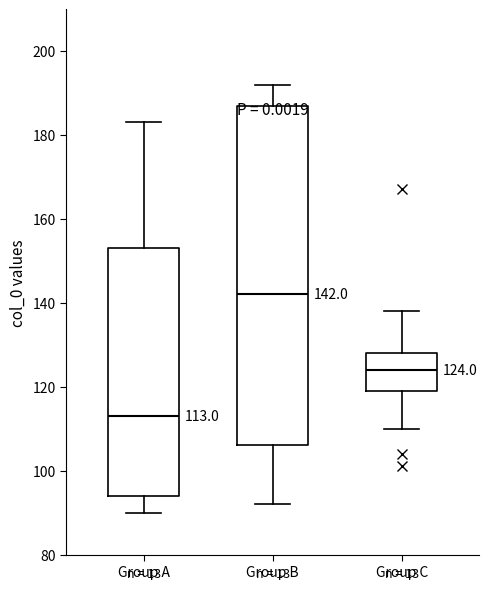

Which box is the tallest, from its lower edge to its upper edge?

Group B